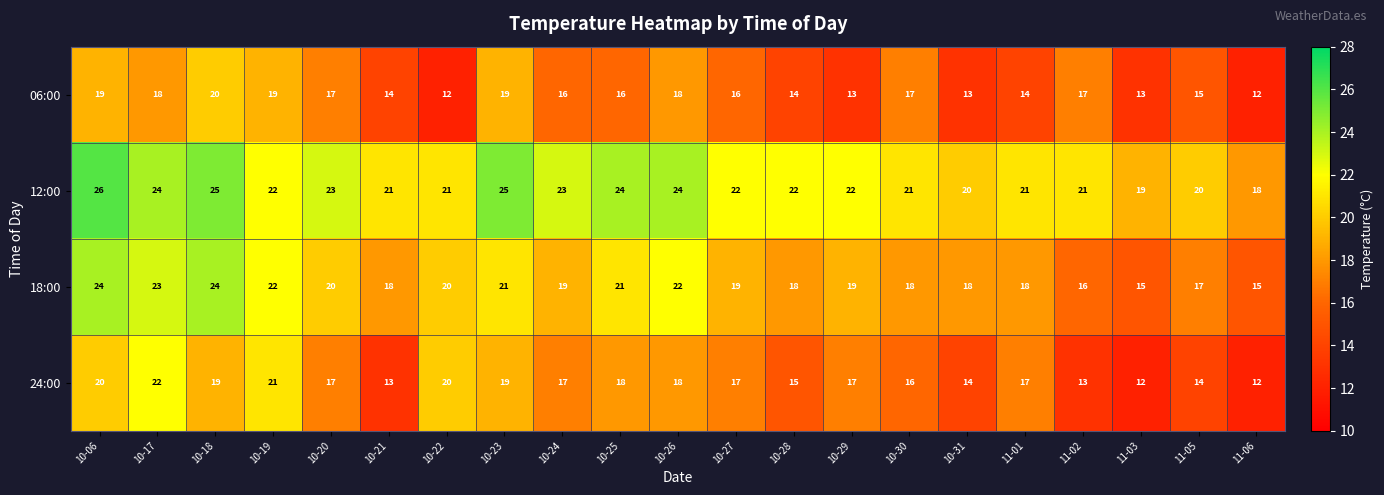

Count the number of data series in this chart.

4